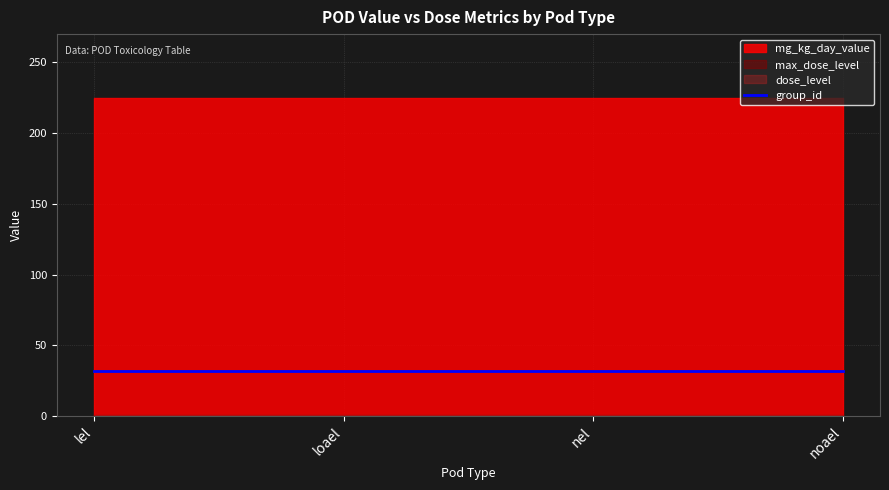

At which label is dose_level closest to 1?

lel